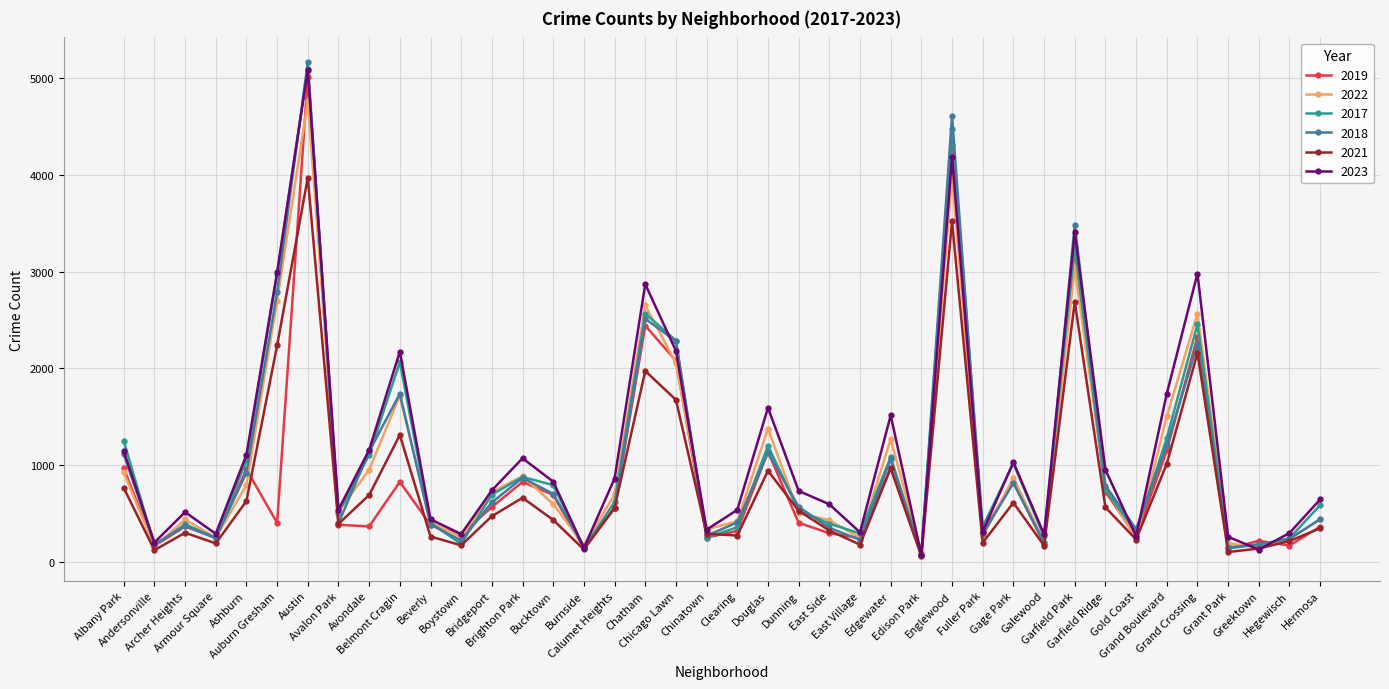

What is the minimum value shown in the chart?

62